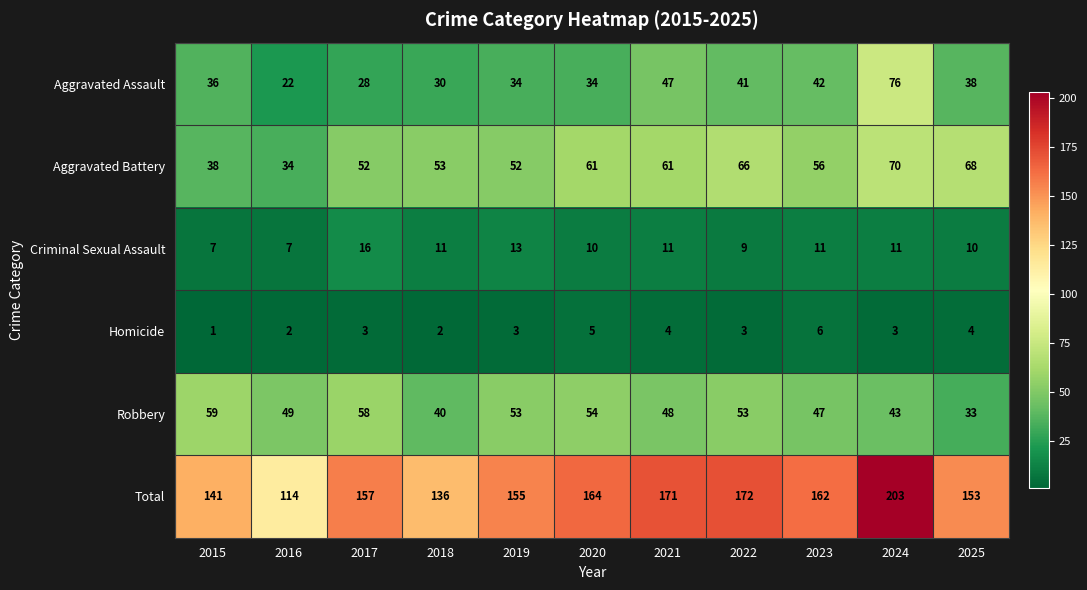

Read the Homicide value at 2019.

3